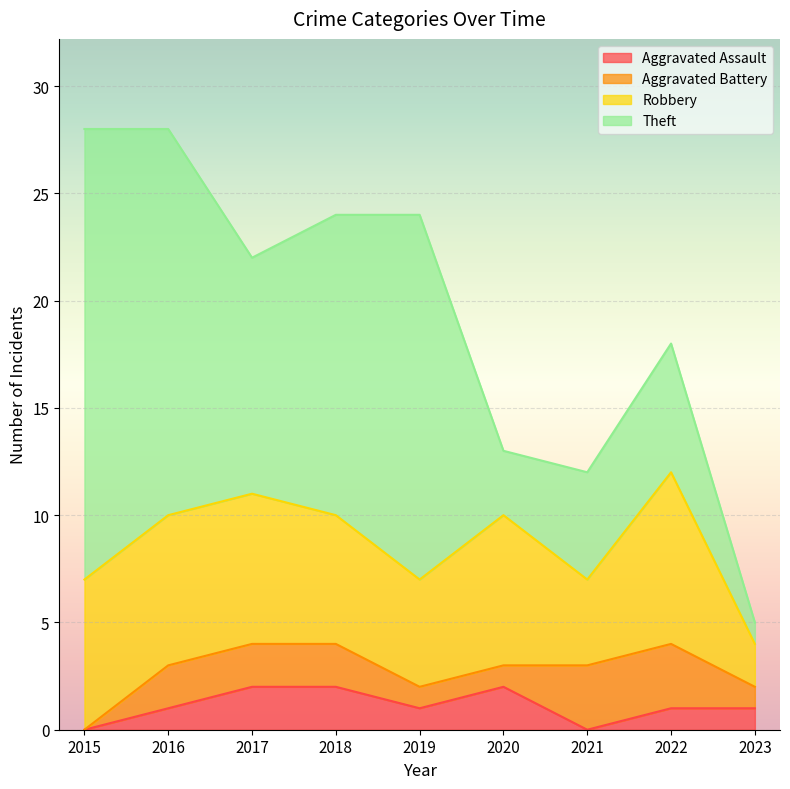

True or false: Aggravated Assault has a value of 1 at 2022.

True